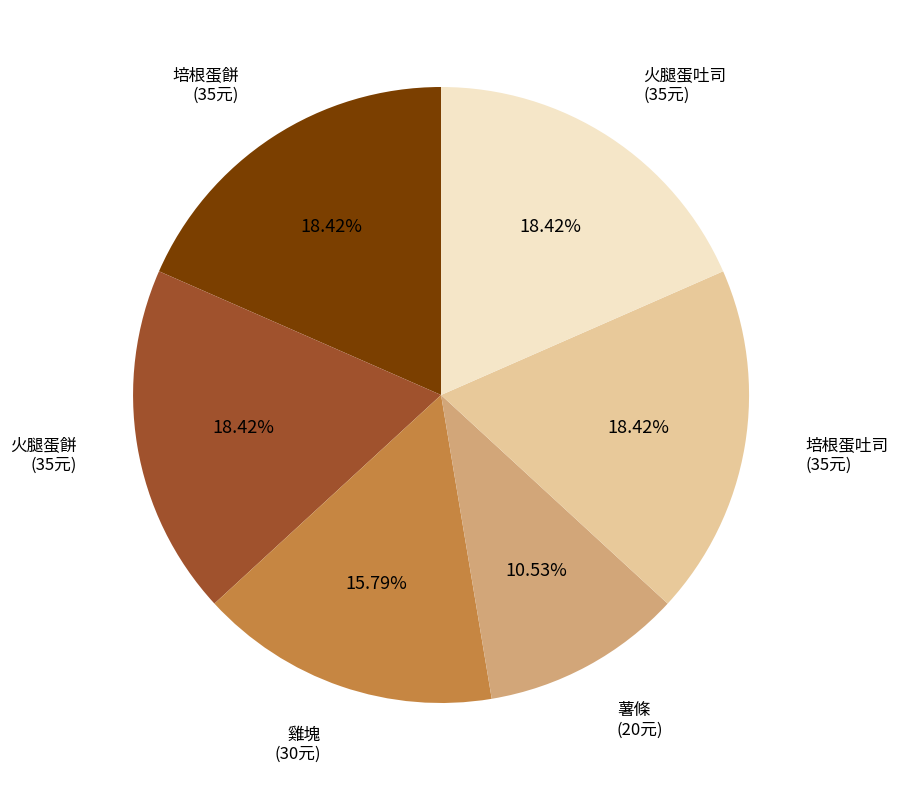

Is there a majority slice in this chart?

No